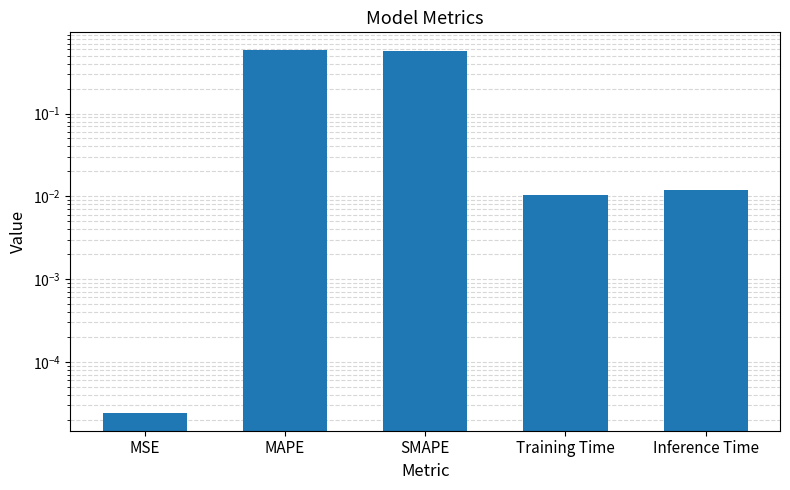

Is it true that the value at MSE is 0.0?

False